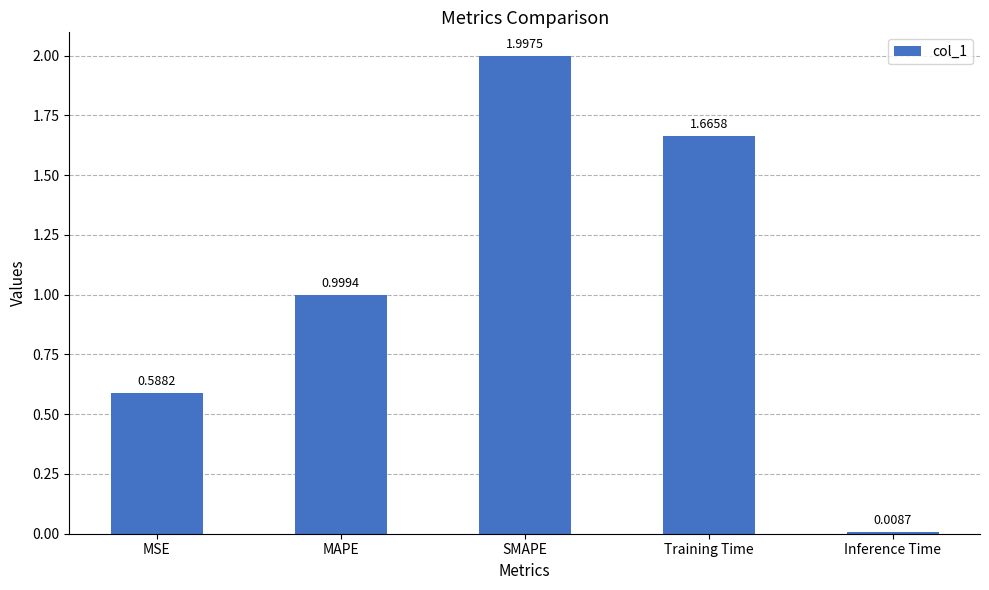

Which label corresponds to the smallest value in the chart?

Inference Time